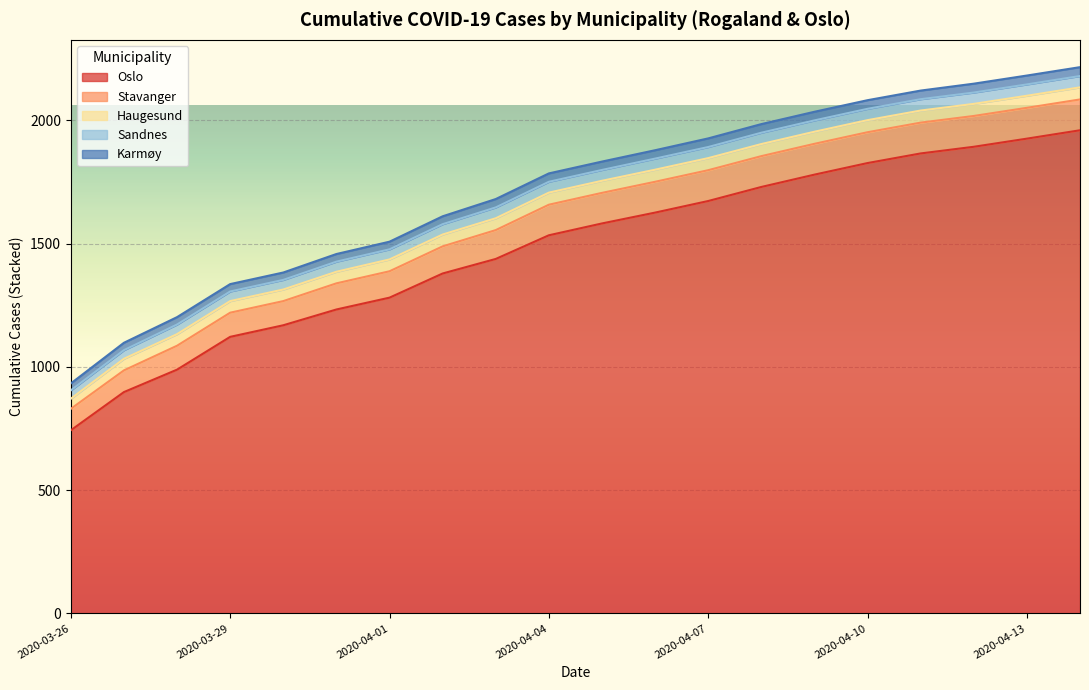

Between 2020-04-03 and 2020-04-11, which series saw the biggest shift?

Oslo